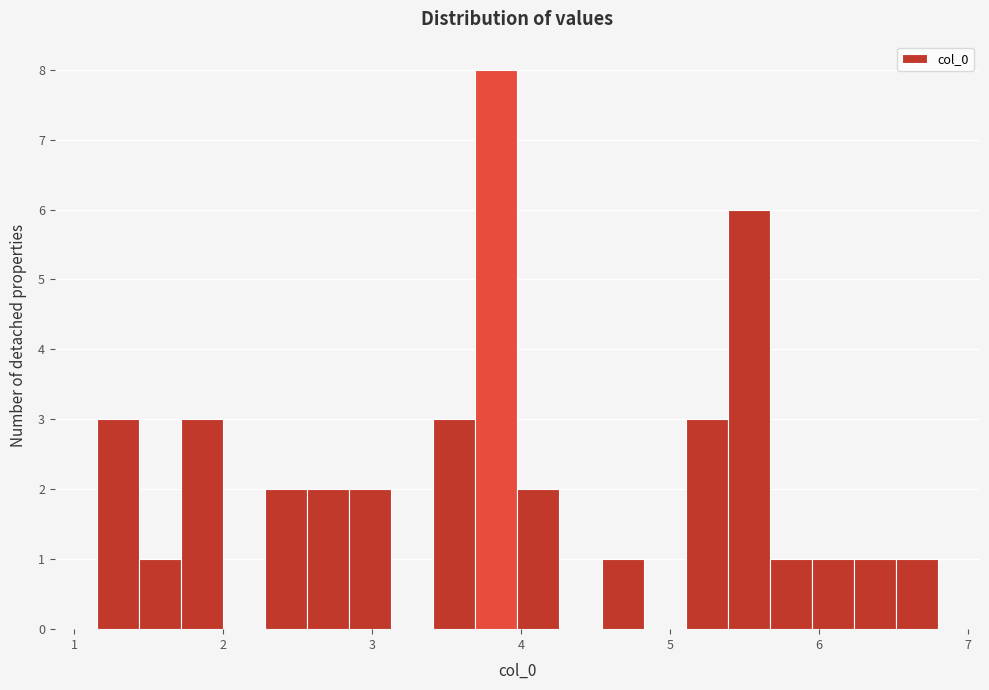

Around what value on the x-axis is the tallest bar? Give the approximate position of its centre, as read against the axis.

3.8